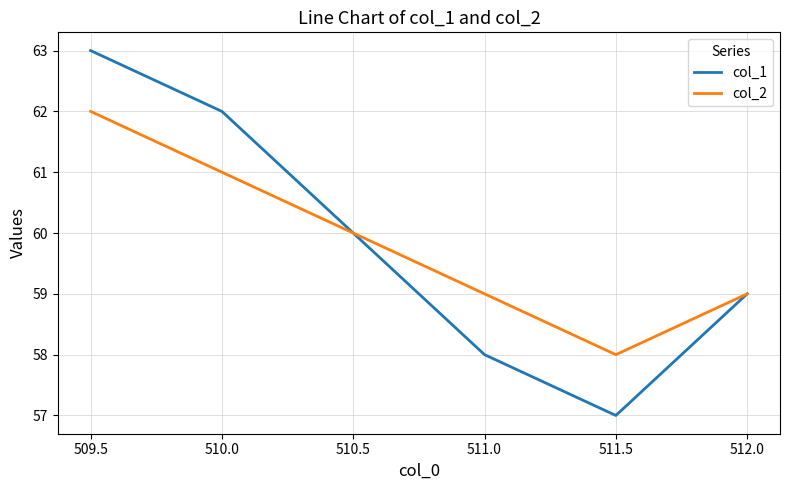

What is the difference between the highest and lowest values at 511.0?

1